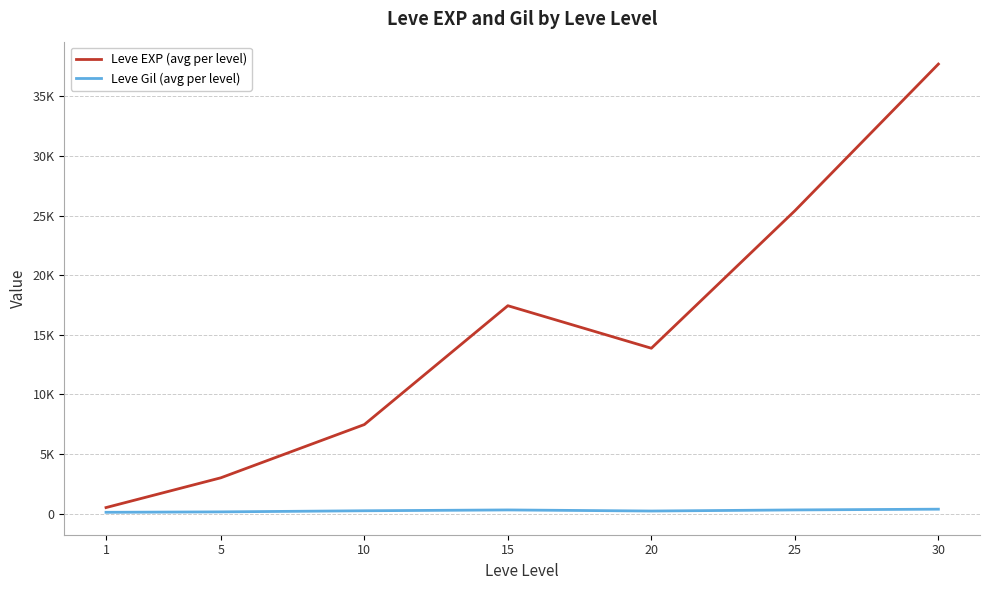

True or false: Leve EXP (avg per level) and Leve Gil (avg per level) intersect in this chart.

False